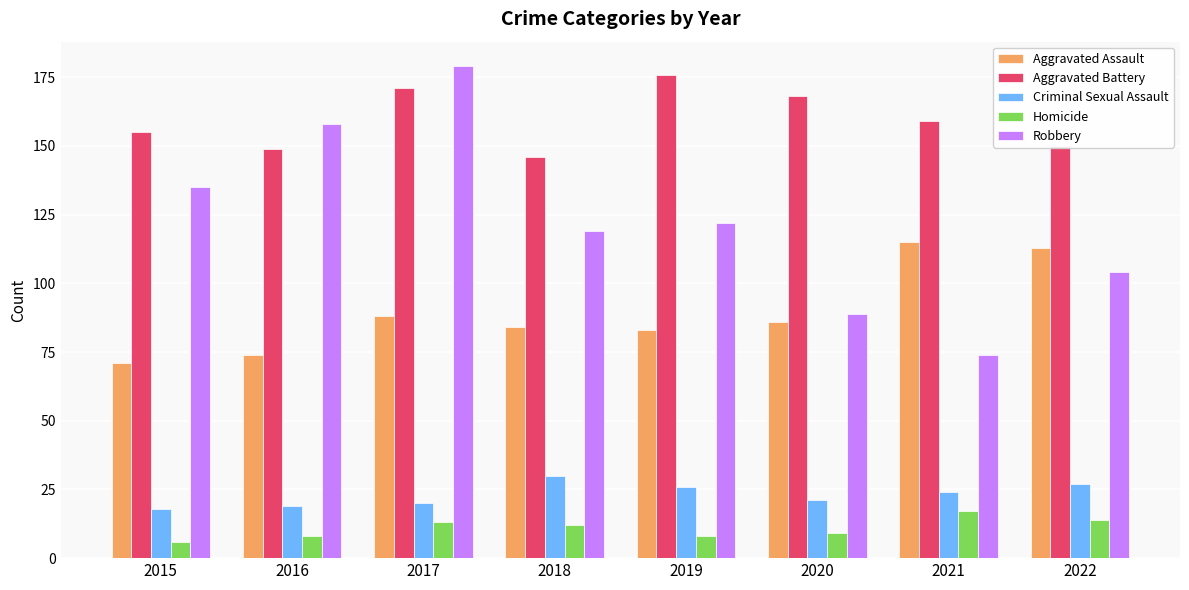

At how many categories does at least one series exceed 48?

8